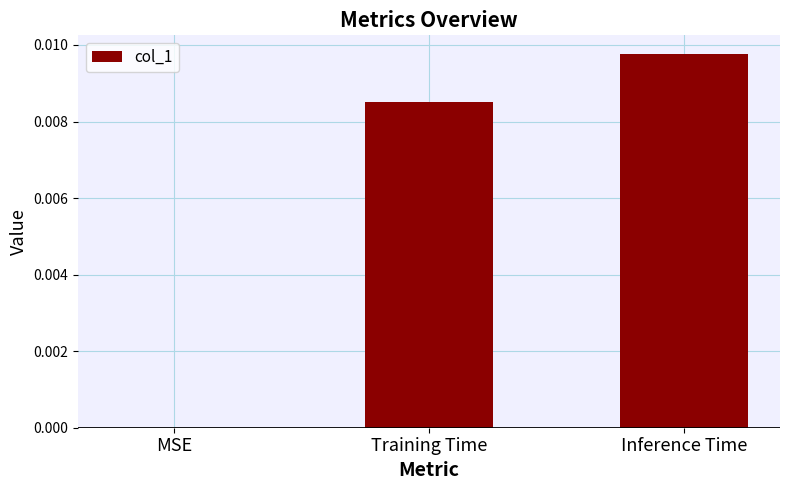

The chart shows a value of 0.0 at Inference Time. True or false?

True